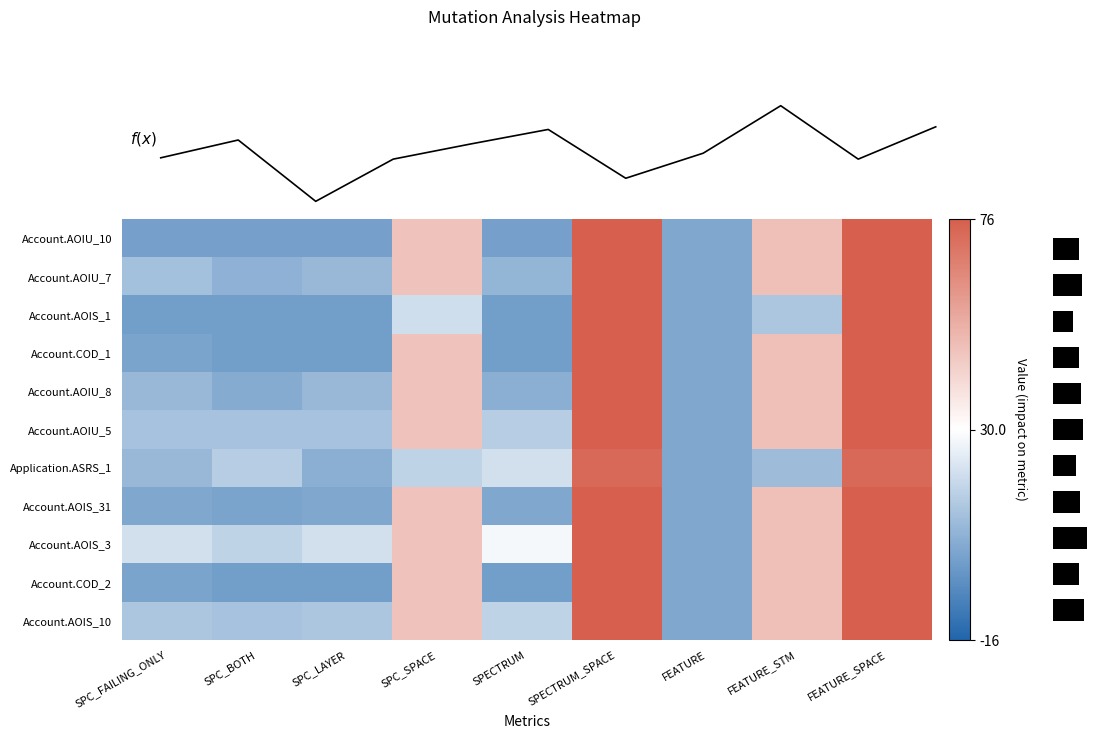

Reading left to right, transcribe all the data shown in this chart.

row_0: 2	2	2	47	2	76	4	48	76
row_1: 11	7	9	47	8	76	4	48	76
row_2: 1	1	1	20	1	76	4	13	76
row_3: 3	1	1	47	1	76	4	48	76
row_4: 9	5	9	47	6	76	4	48	76
row_5: 12	12	12	47	15	76	4	48	76
row_6: 9	15	6	17	21	73	4	10	73
row_7: 4	3	4	47	4	76	4	48	76
row_8: 21	17	21	47	28	76	4	48	76
row_9: 3	1	1	47	1	76	4	48	76
row_10: 13	12	13	47	17	76	4	48	76